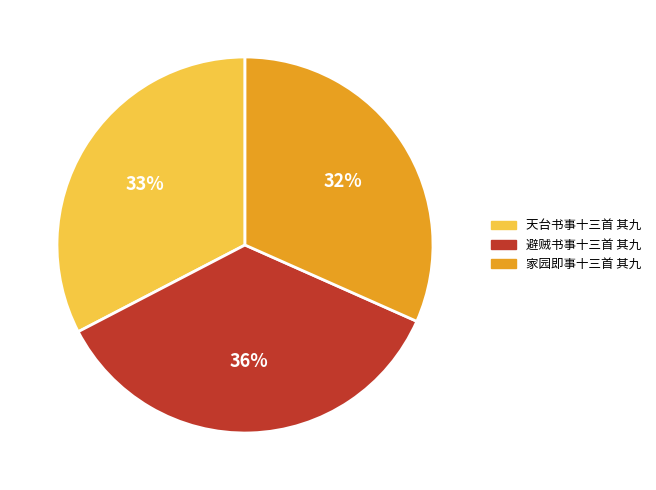

Which has a higher value, 避贼书事十三首 其九 or 天台书事十三首 其九?

避贼书事十三首 其九